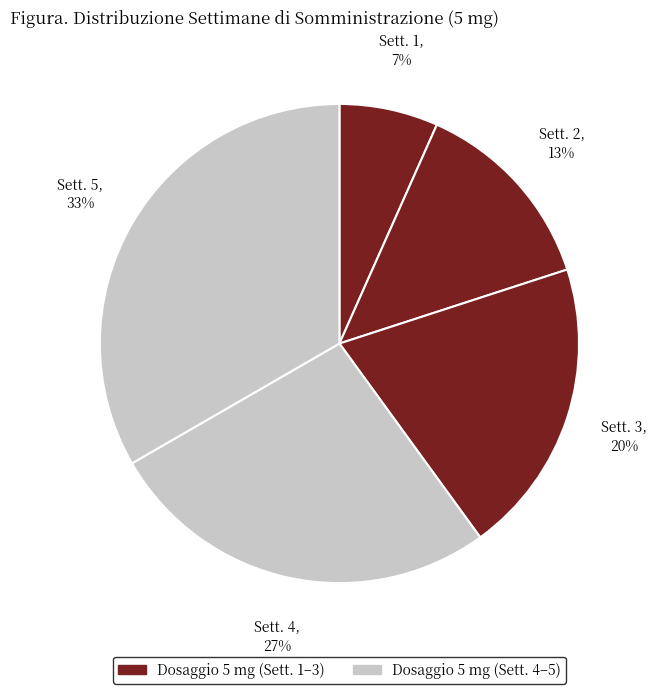

How many slices are in this pie chart?

5